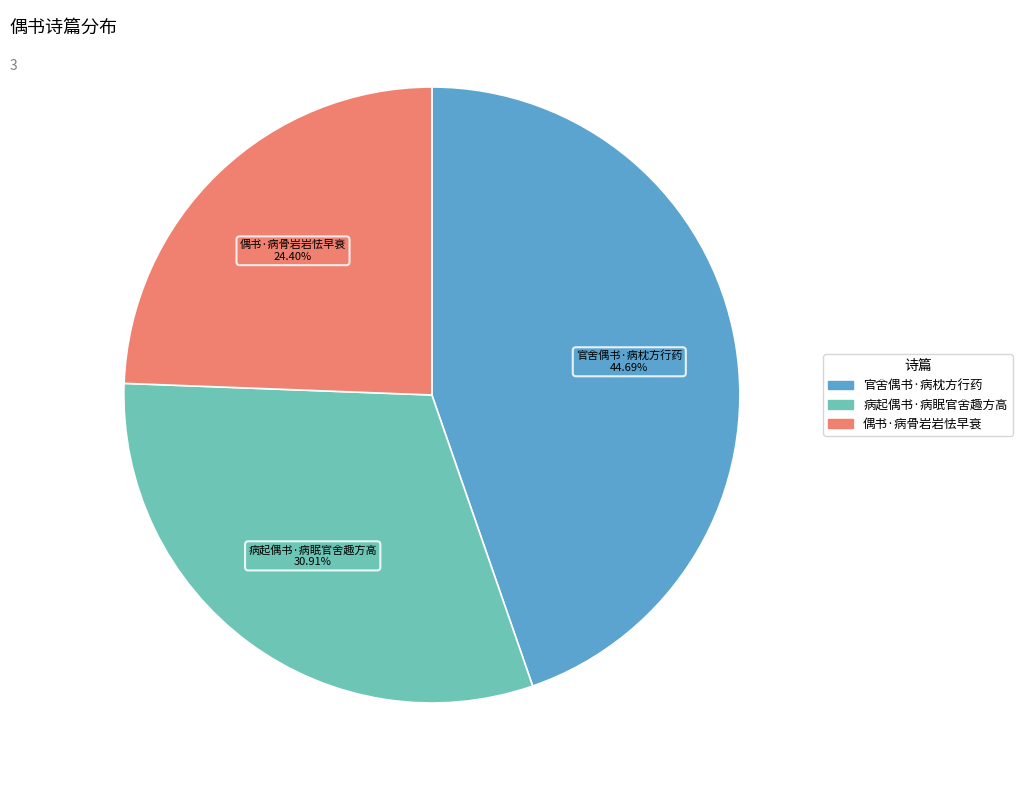

To the nearest percent, what percentage of the pie is 病起偶书·病眠官舍趣方高?

31%